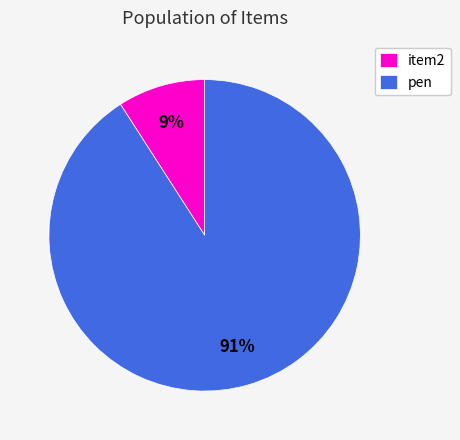

What percentage is the pen slice, to the nearest percent?

91%